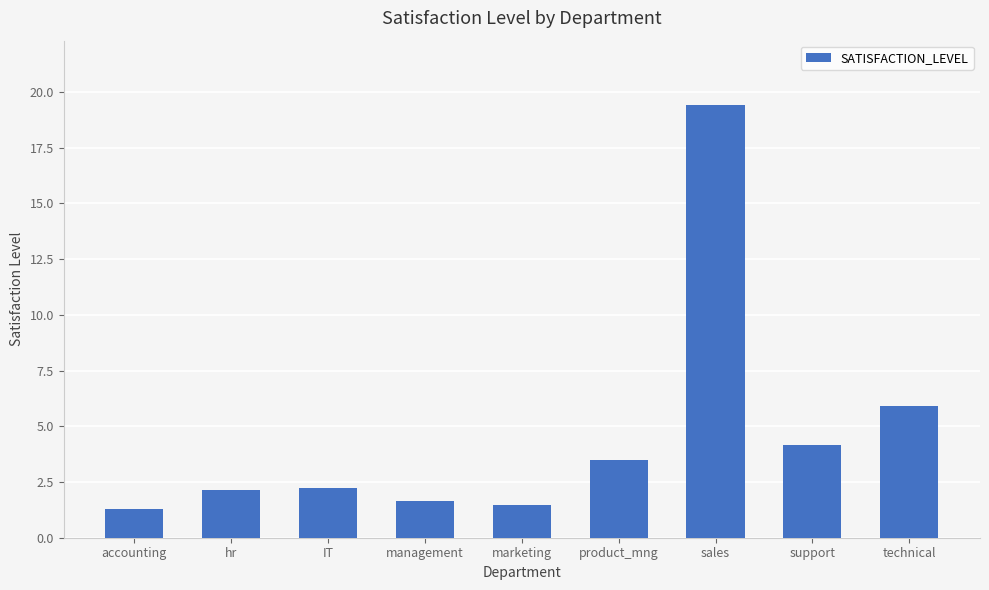

Where does the data first go above 2?

hr